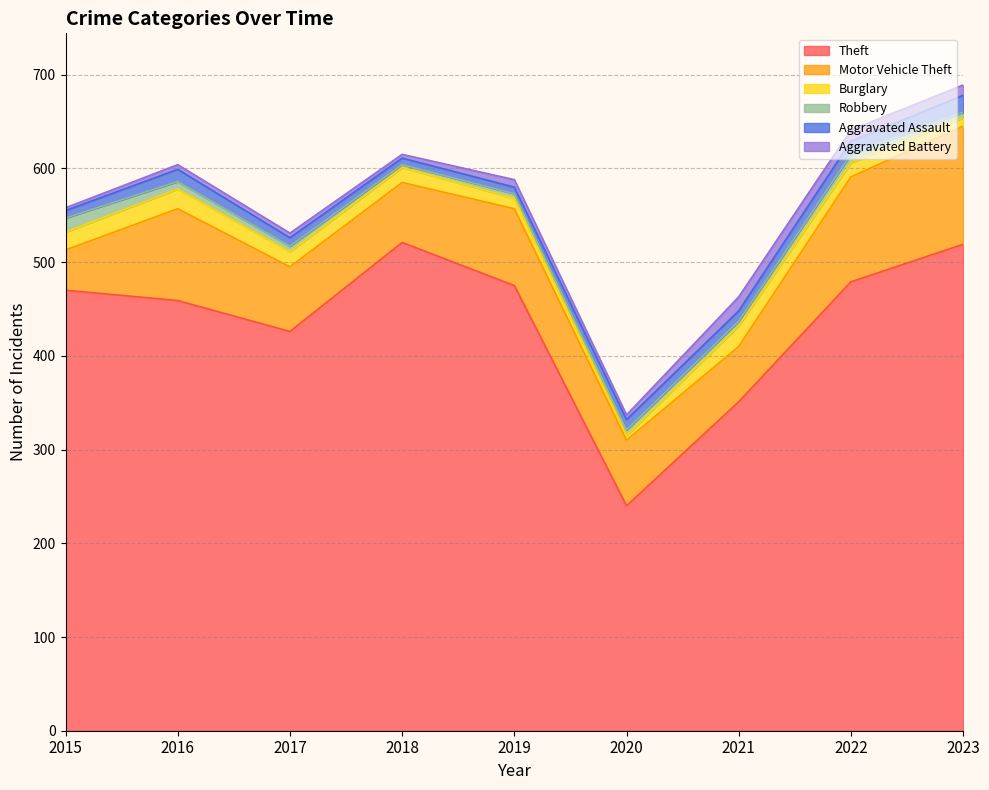

What are all the series names shown in the legend?

Theft, Motor Vehicle Theft, Burglary, Robbery, Aggravated Assault, Aggravated Battery